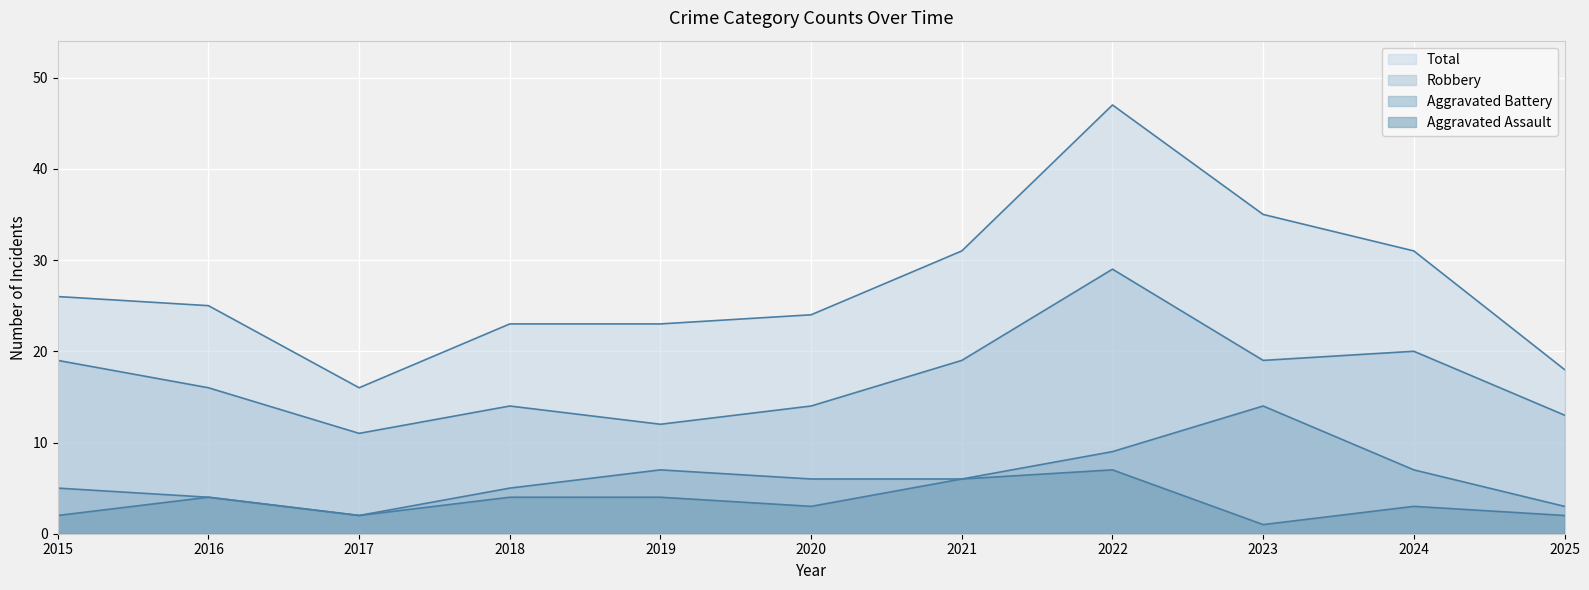

How many series are shown in this chart?

4